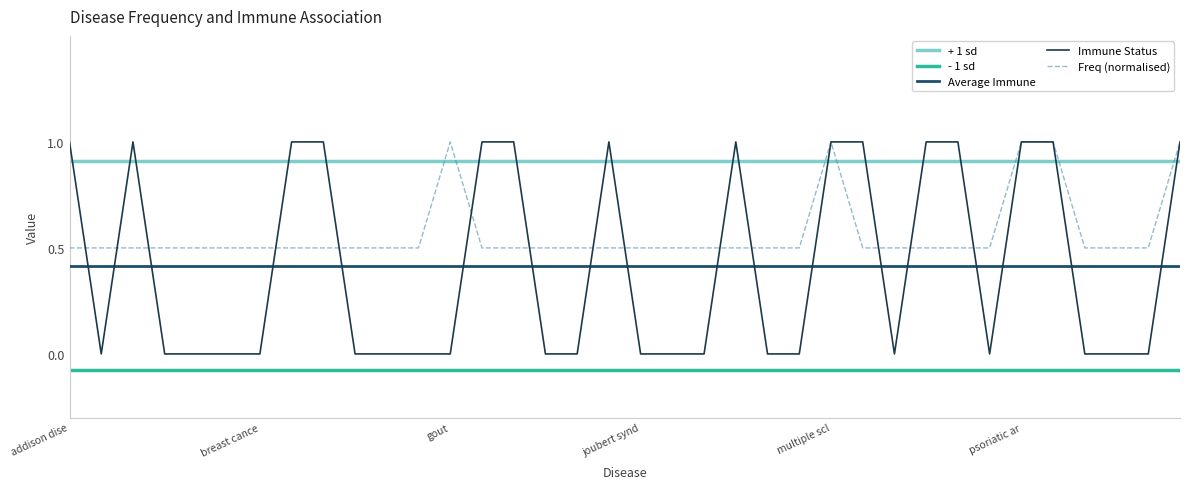

Which has a higher value, myocardial infarction or deafness?

myocardial infarction